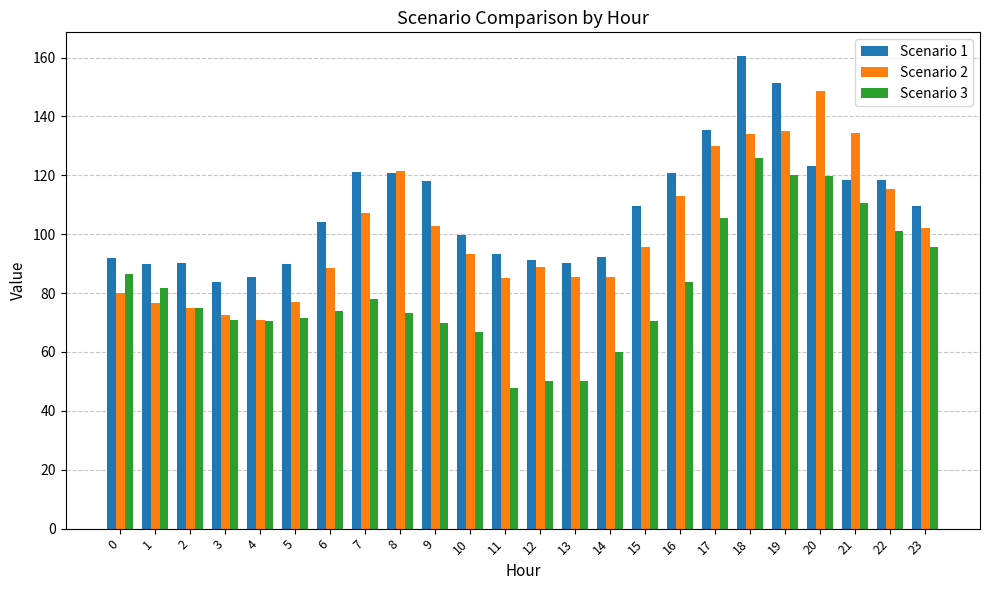

What is the spread (max minus min) of values at 14?

32.4